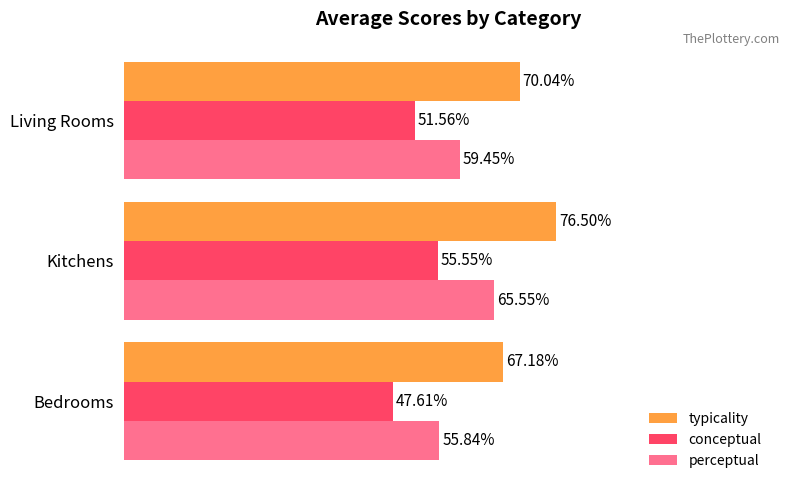

Which series has the largest total across all categories?

typicality